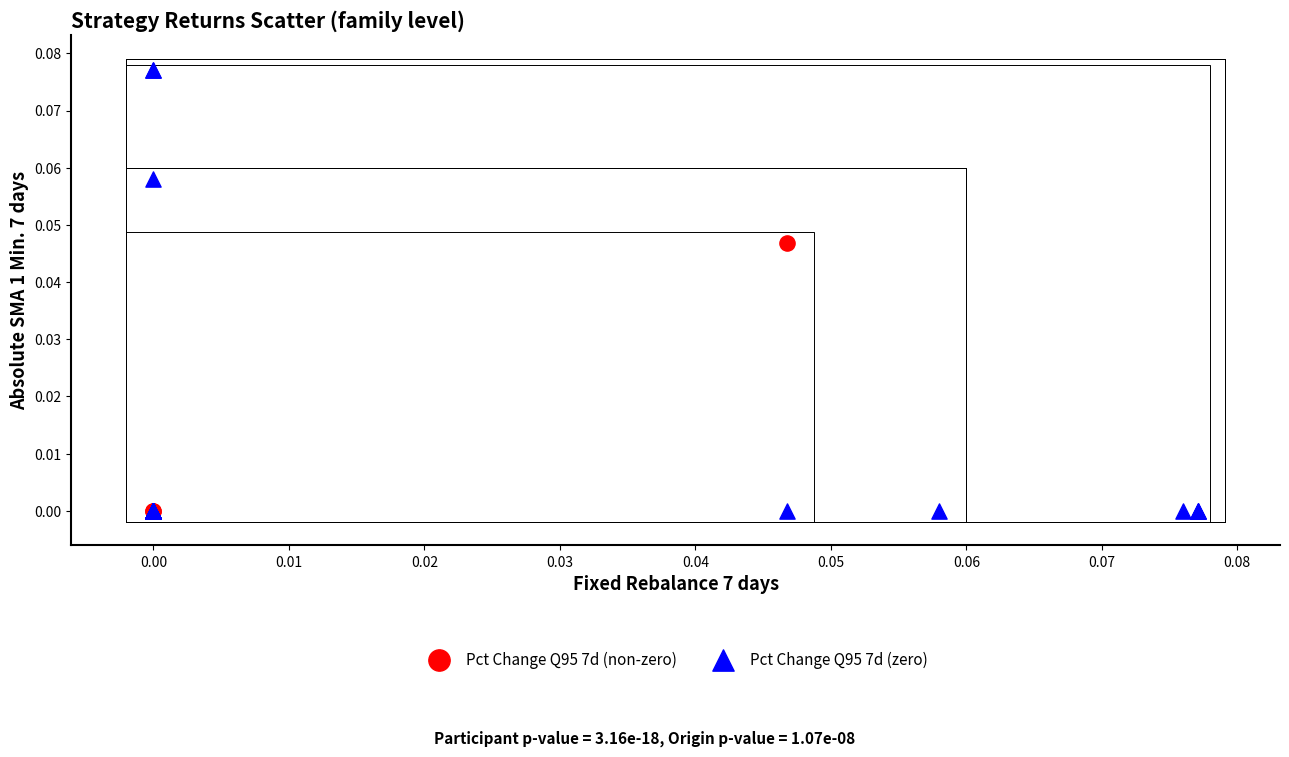

Which series reaches the maximum Y coordinate?

Pct Change Q95 7d (zero)